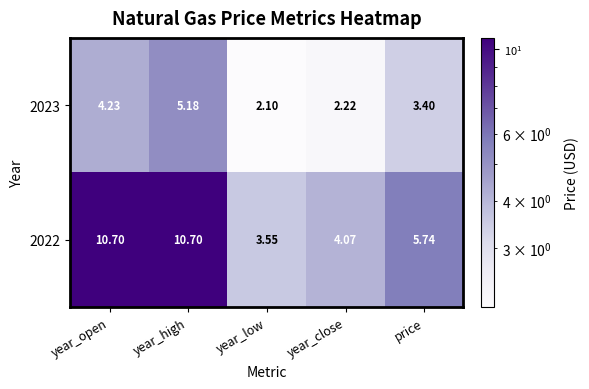

At which label is 2022 closest to 7?

price